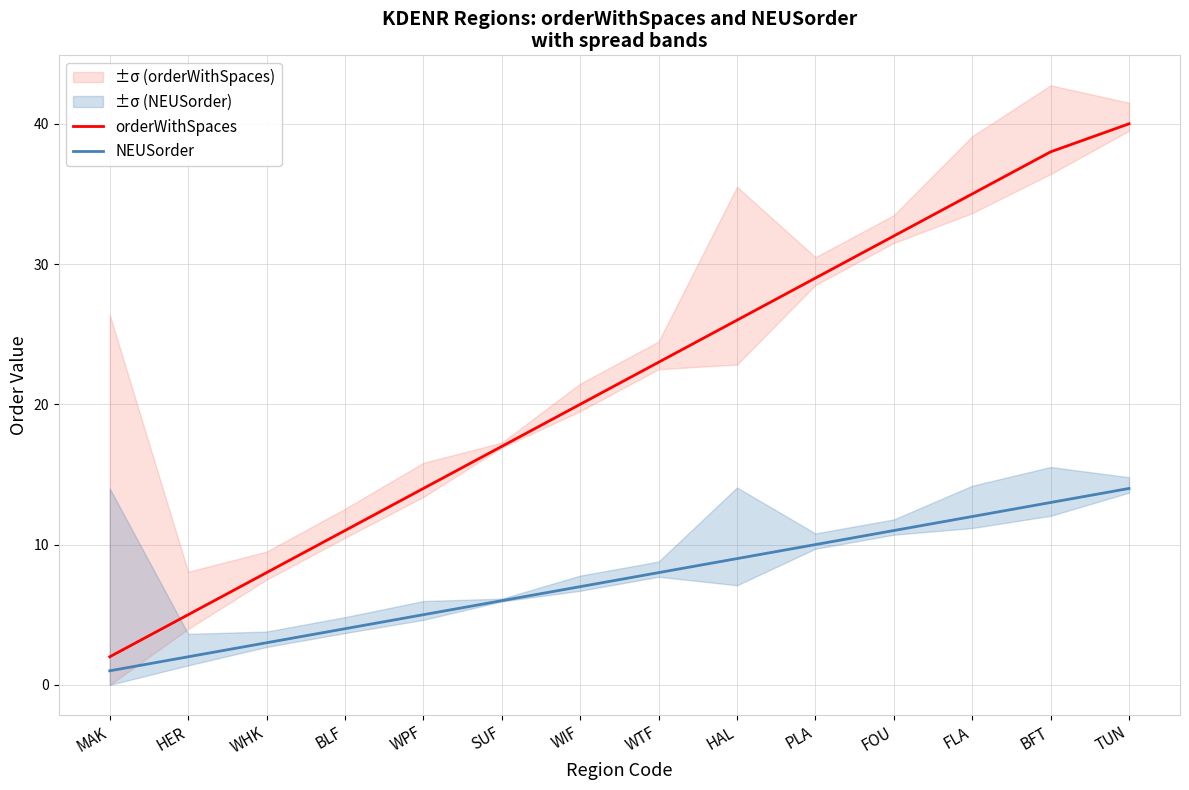

Which series has the largest total across all categories?

orderWithSpaces